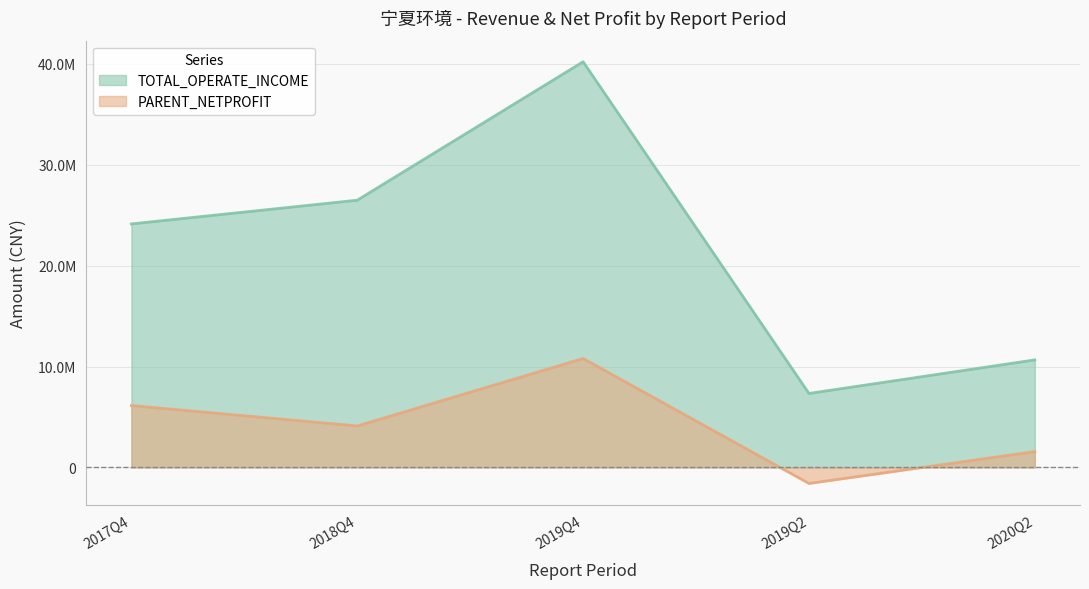

How many values in PARENT_NETPROFIT are above zero?

4